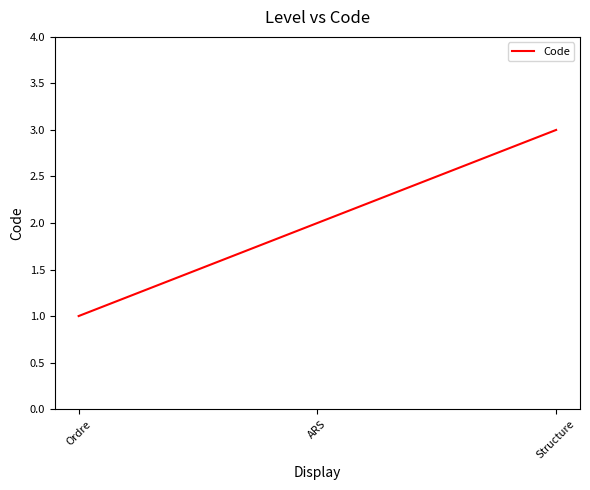

What is the difference between the values at Ordre and ARS?

1